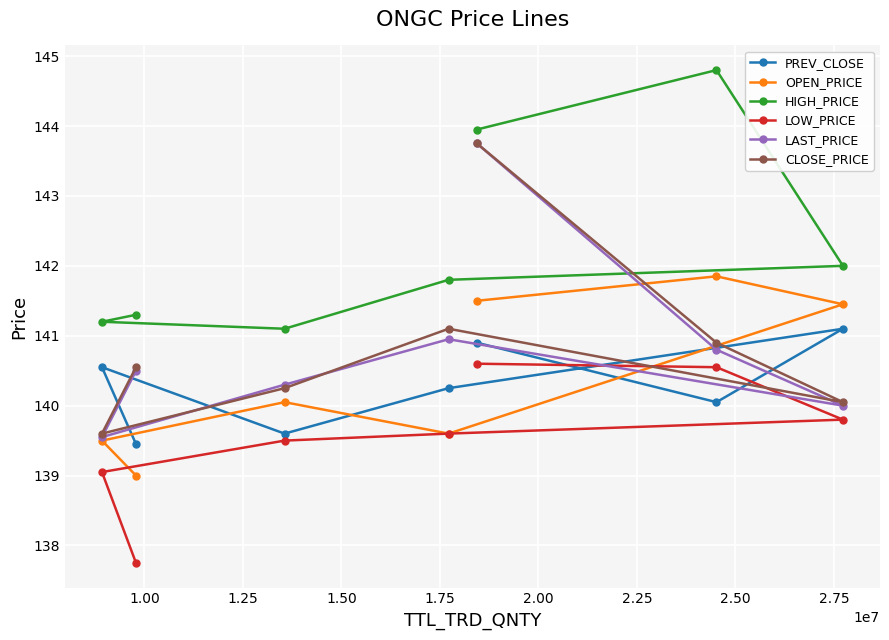

What is the smallest value displayed?

137.8